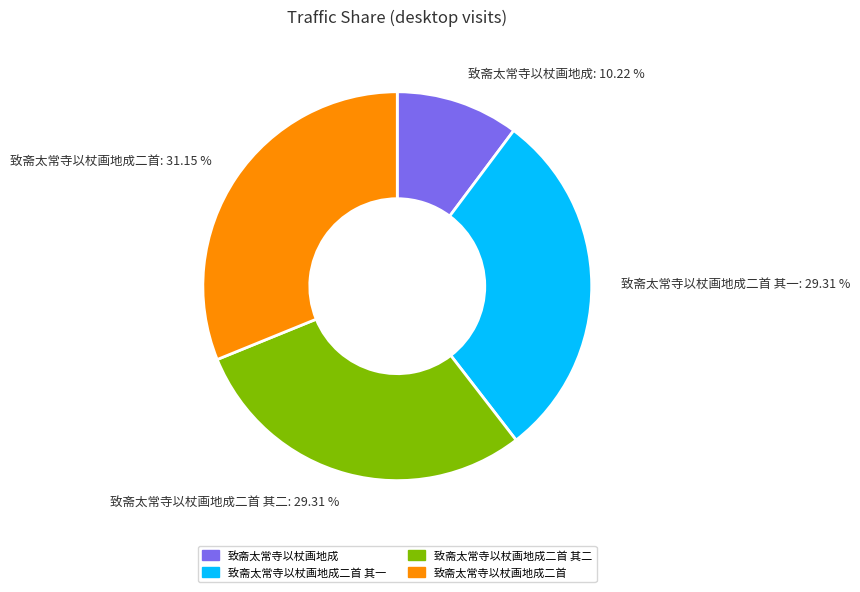

Does any single category account for the majority?

No